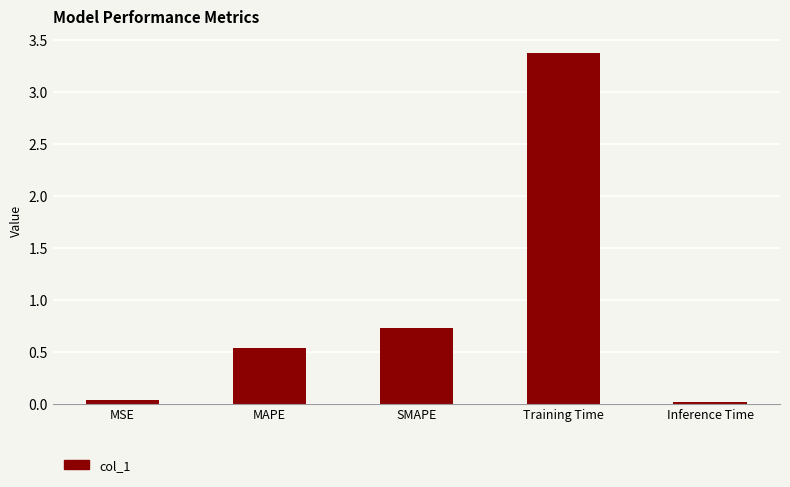

Which category has the highest value across all series?

Training Time